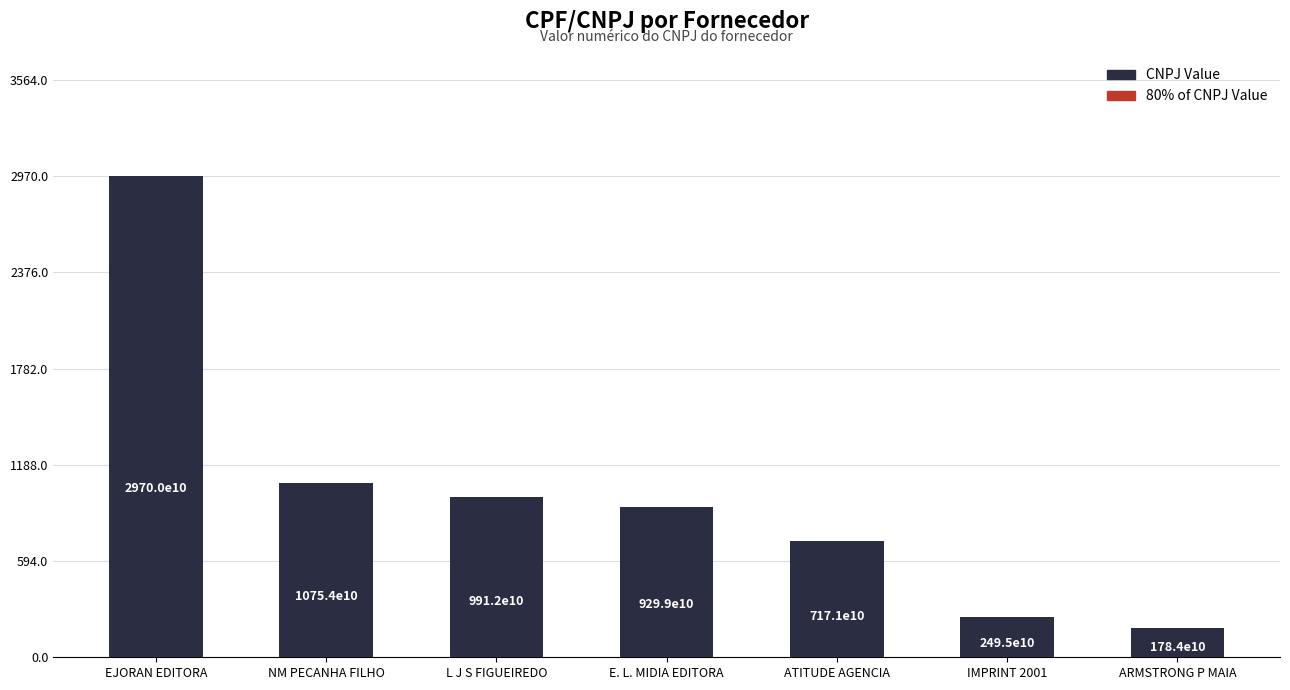

How many bars are there in total?

7